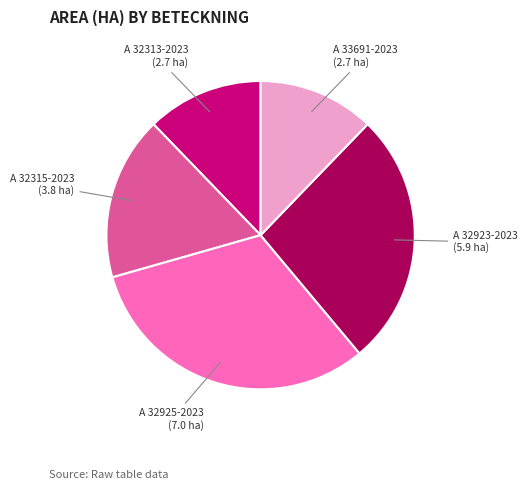

What is the largest slice in the pie chart?

A 32925-2023